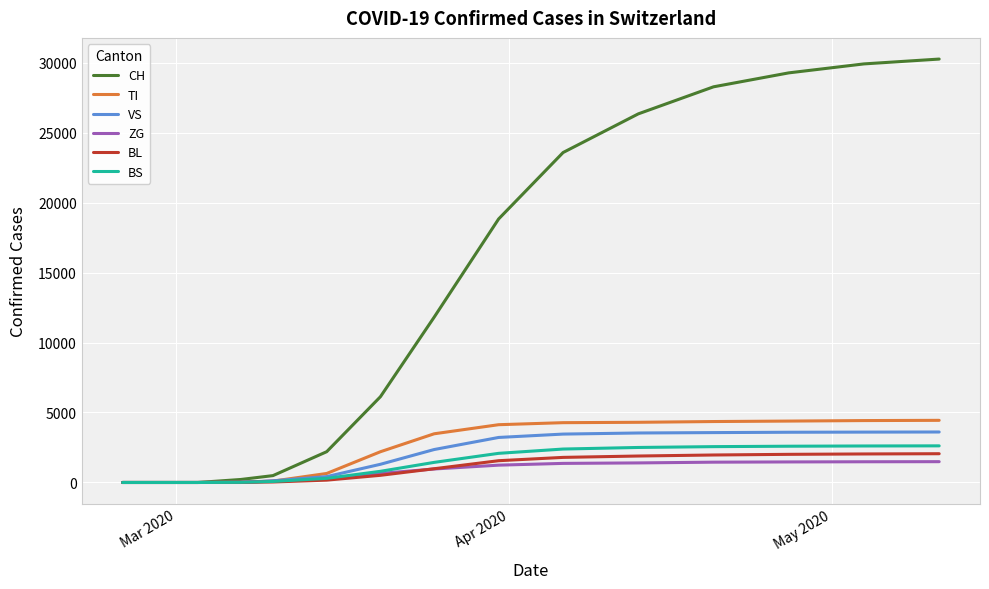

What is the highest value of the TI series?

4440